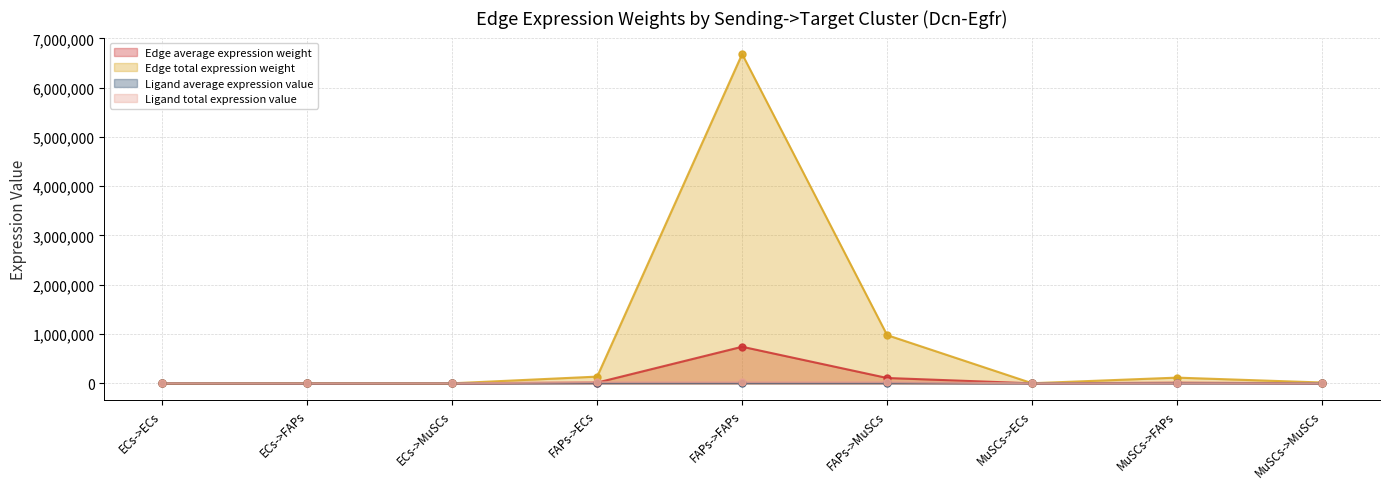

Which series reaches the maximum Y coordinate?

Edge total expression weight